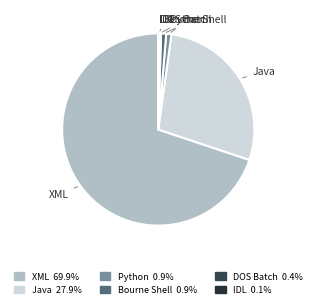

Approximately how many times larger is the value at XML compared to Bourne Shell?

81.0